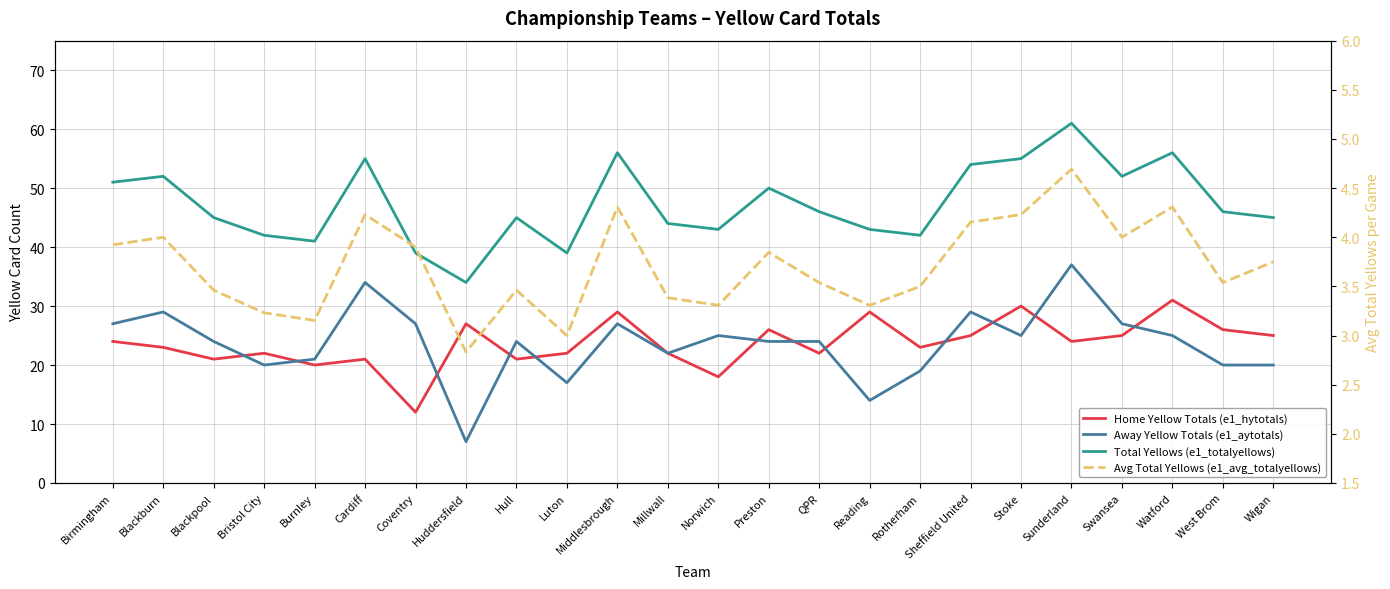

True or false: Avg Total Yellows (e1_avg_totalyellows) and Away Yellow Totals (e1_aytotals) cross at least once.

False